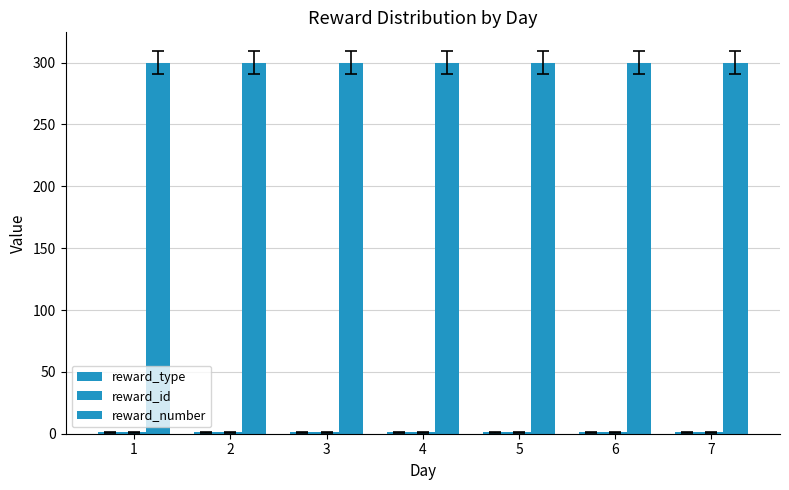

How many bars are there in each group?

3